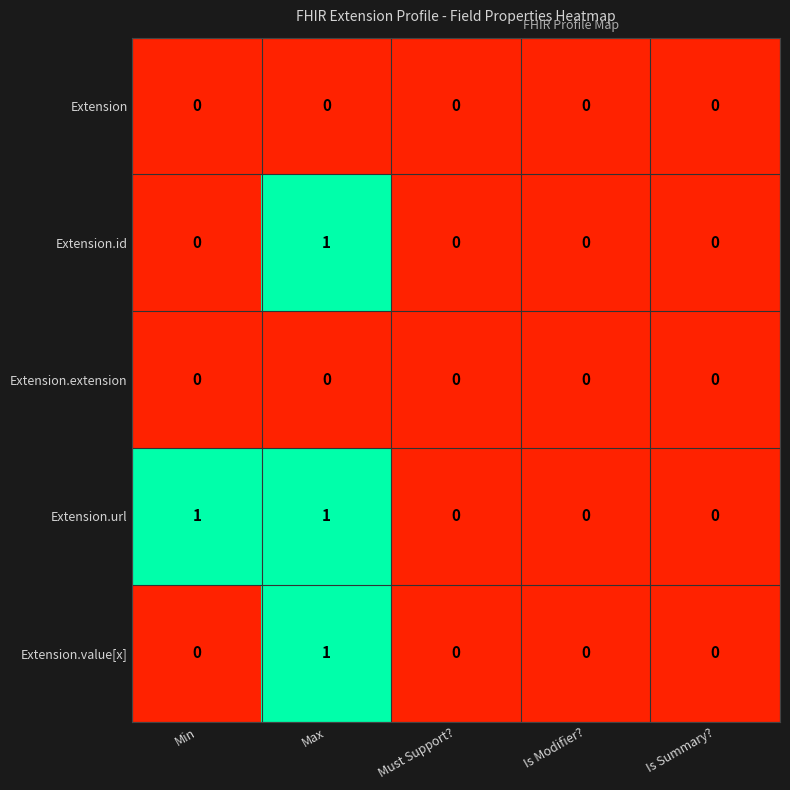

At which category is the sum across all series the highest?

Max